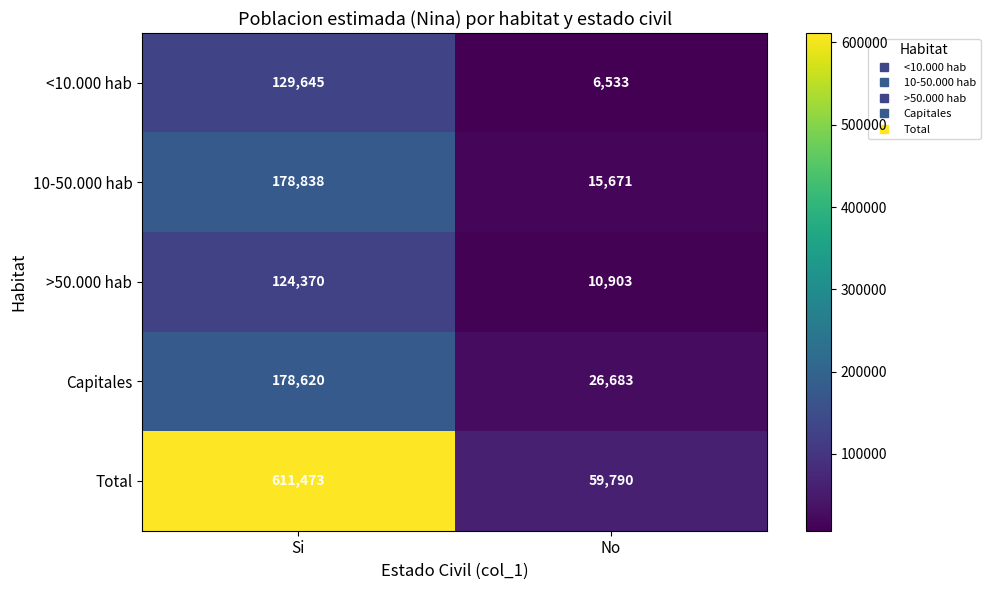

Is it true that 10-50.000 hab equals 178838 at Si?

True